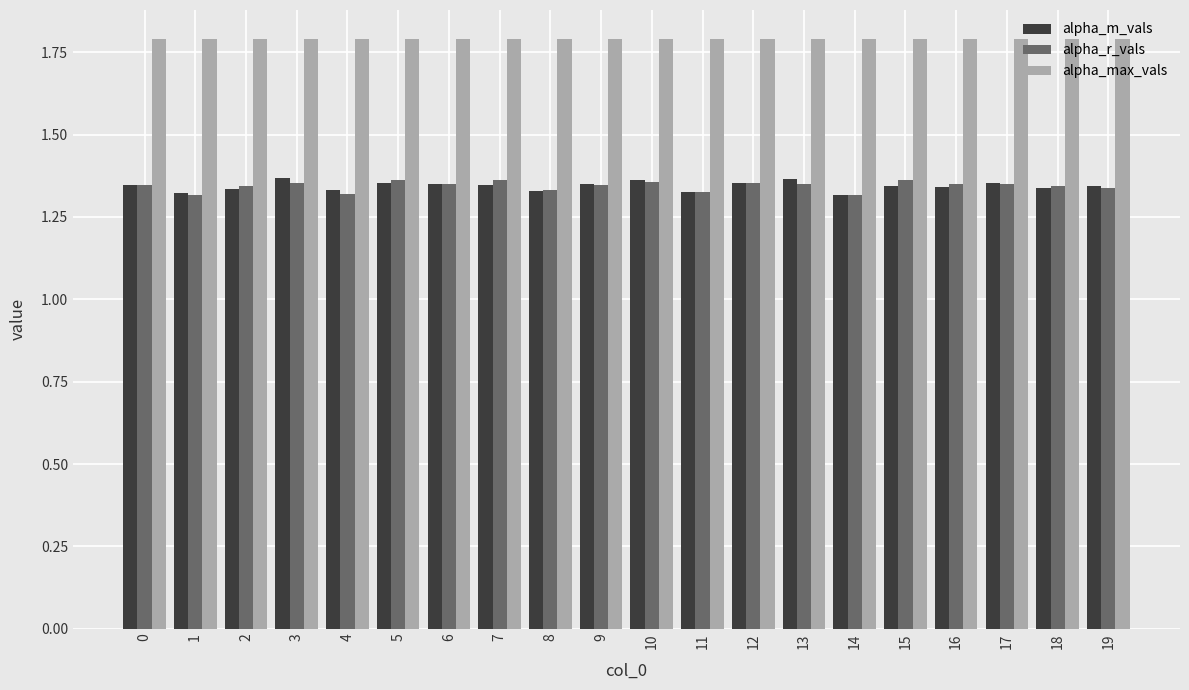

What is the spread (max minus min) of values at 8?

0.5